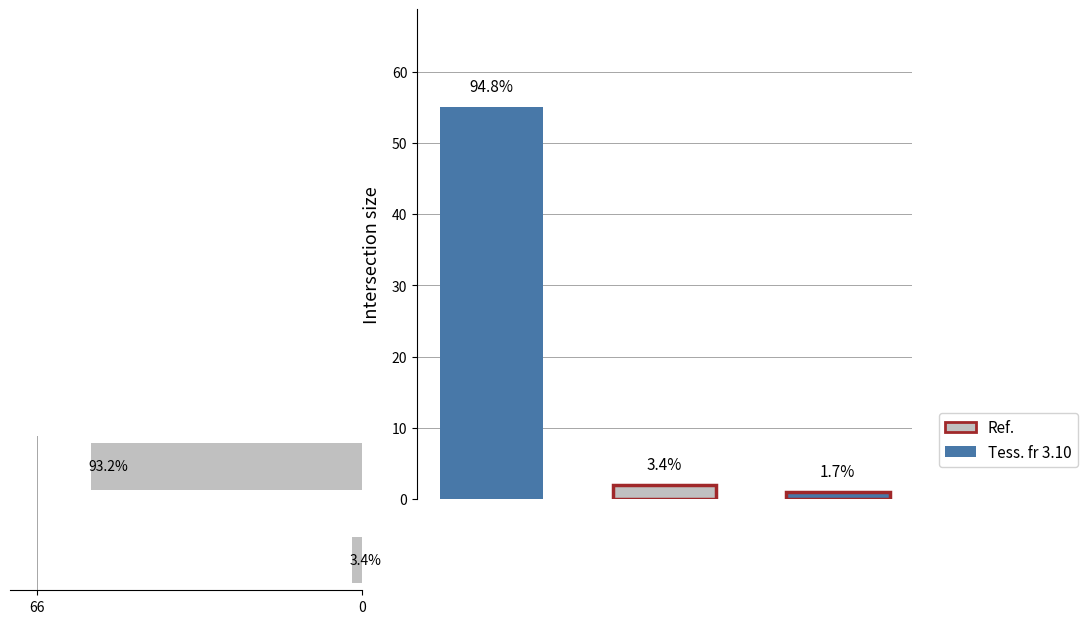

What is the sum of all values?

57